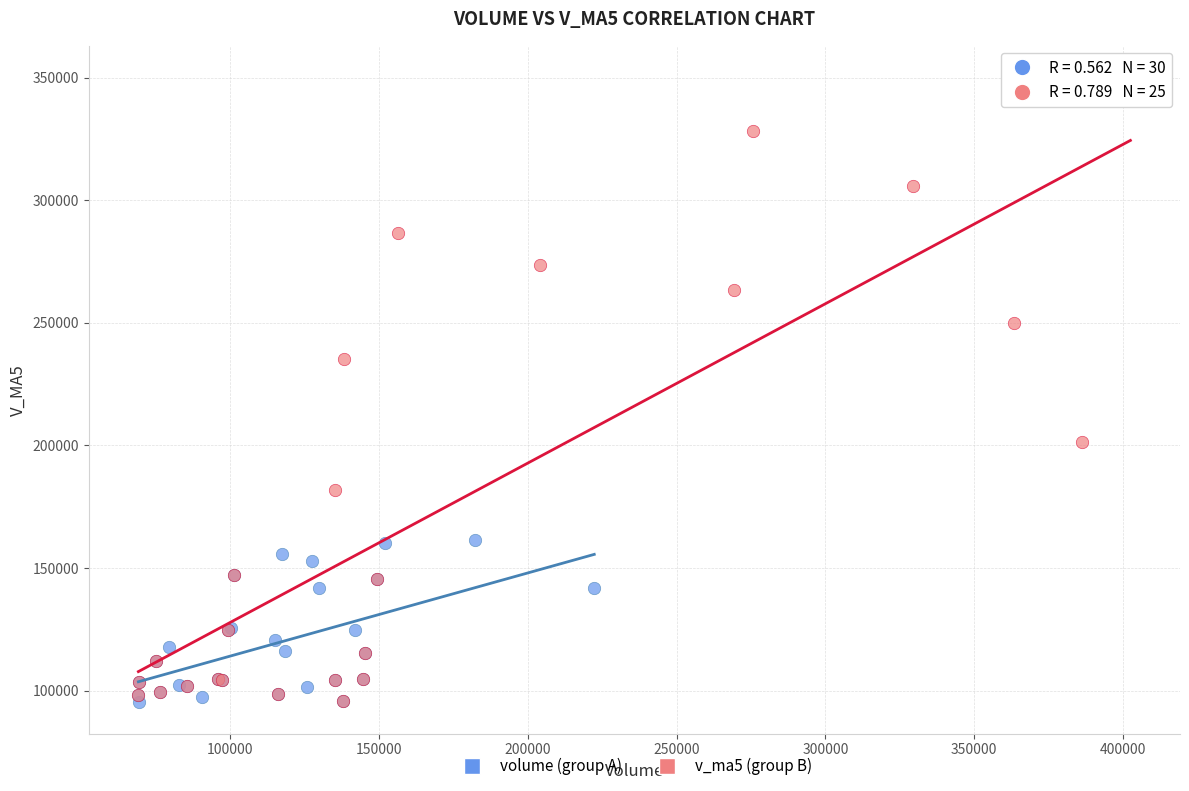

Which series has the largest Y range (max minus min)?

v_ma5 (group B)